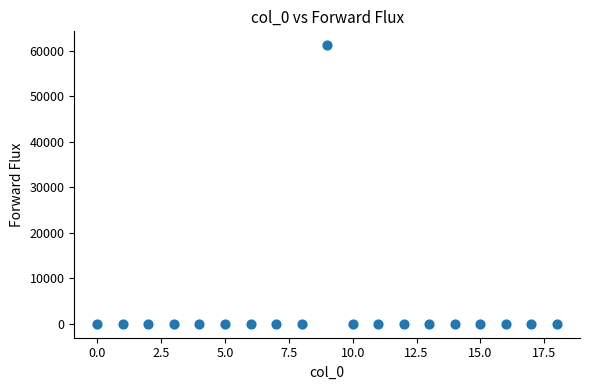

What is the range of Y values (max minus min)?

61166.6